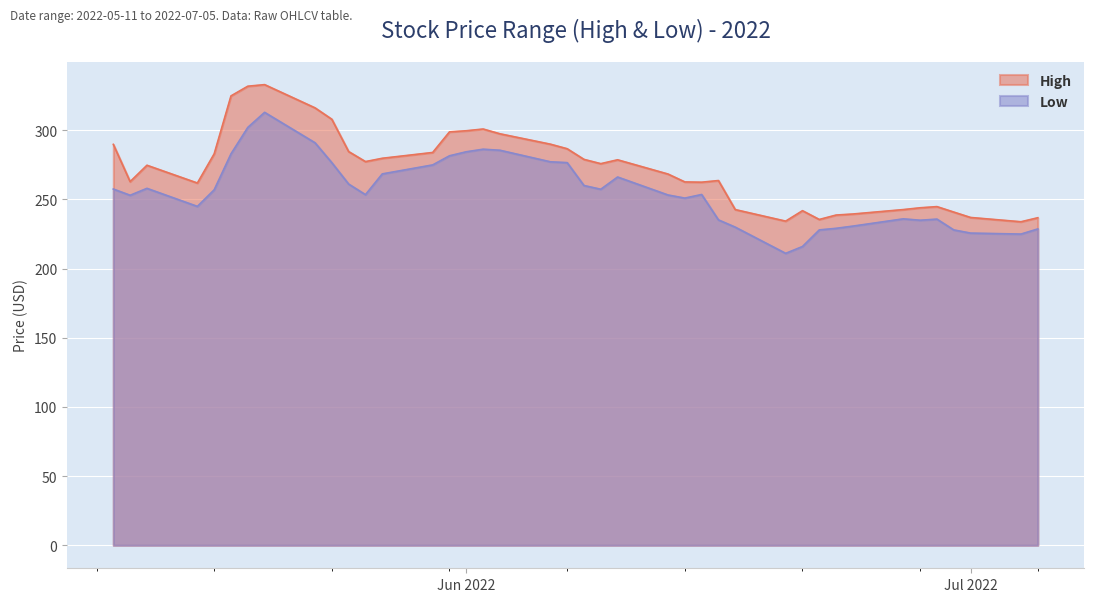

Is it true that High equals 376.8 at 2022-05-26?

False